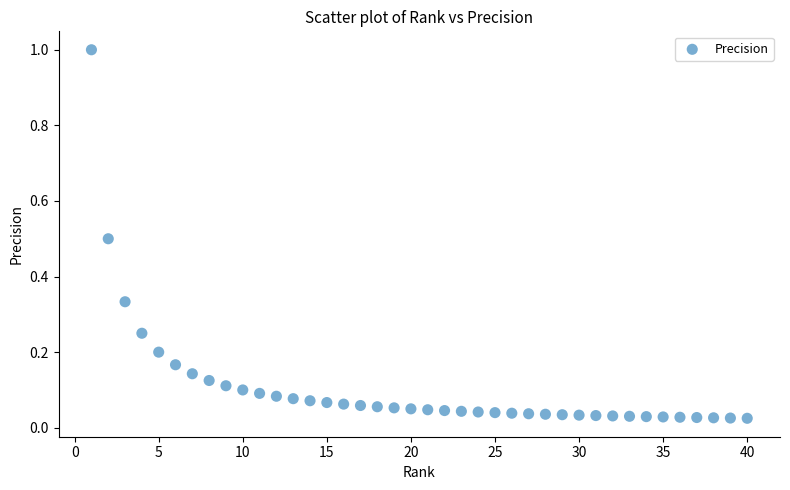

What is the range of Y values (max minus min)?

1.0